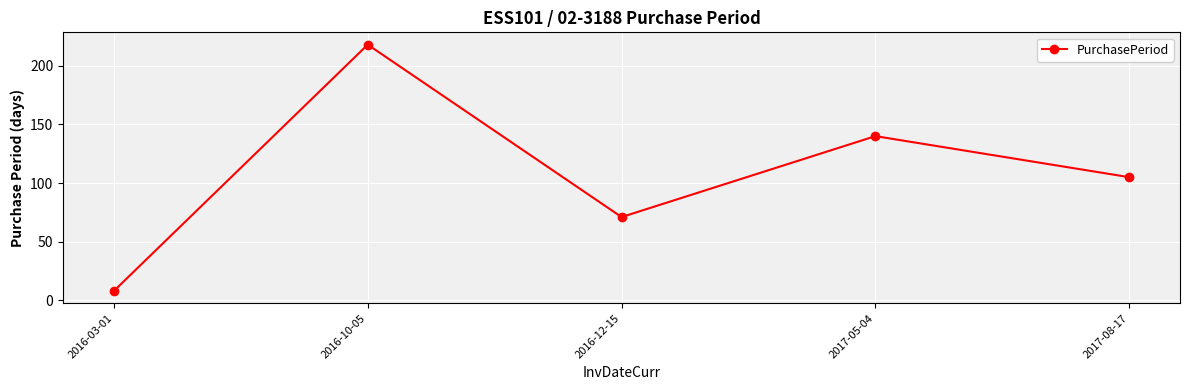

True or false: the data has more than 1 interior local peaks.

True